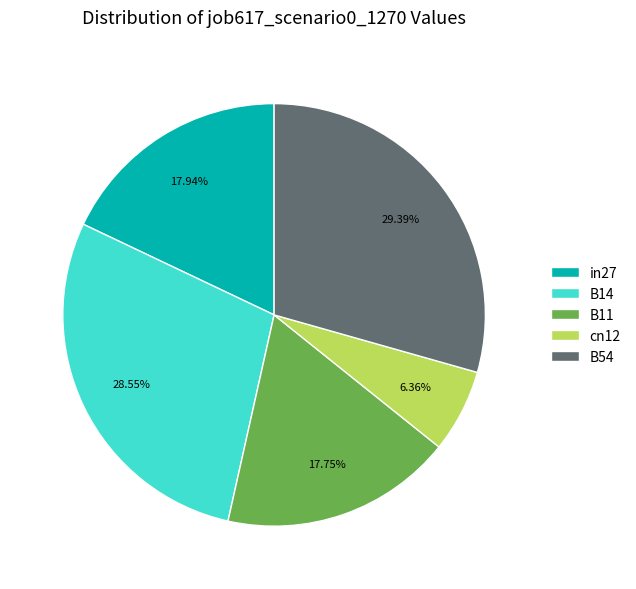

Is in27 the majority of the pie?

No